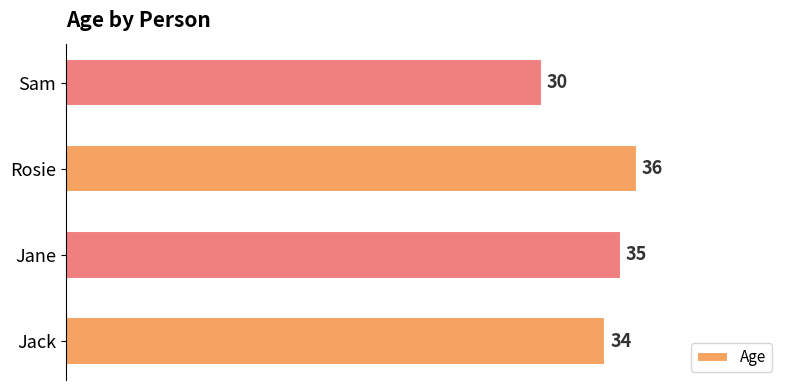

At which category does the chart reach its minimum across all series?

Sam